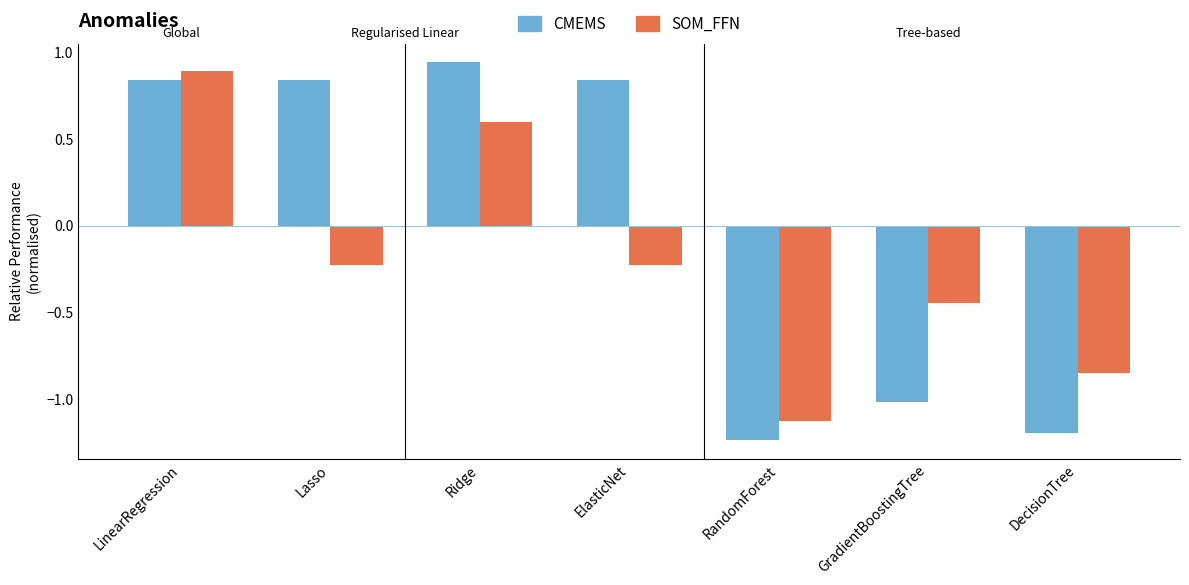

The value of SOM_FFN at DecisionTree is -1.4. True or false?

False